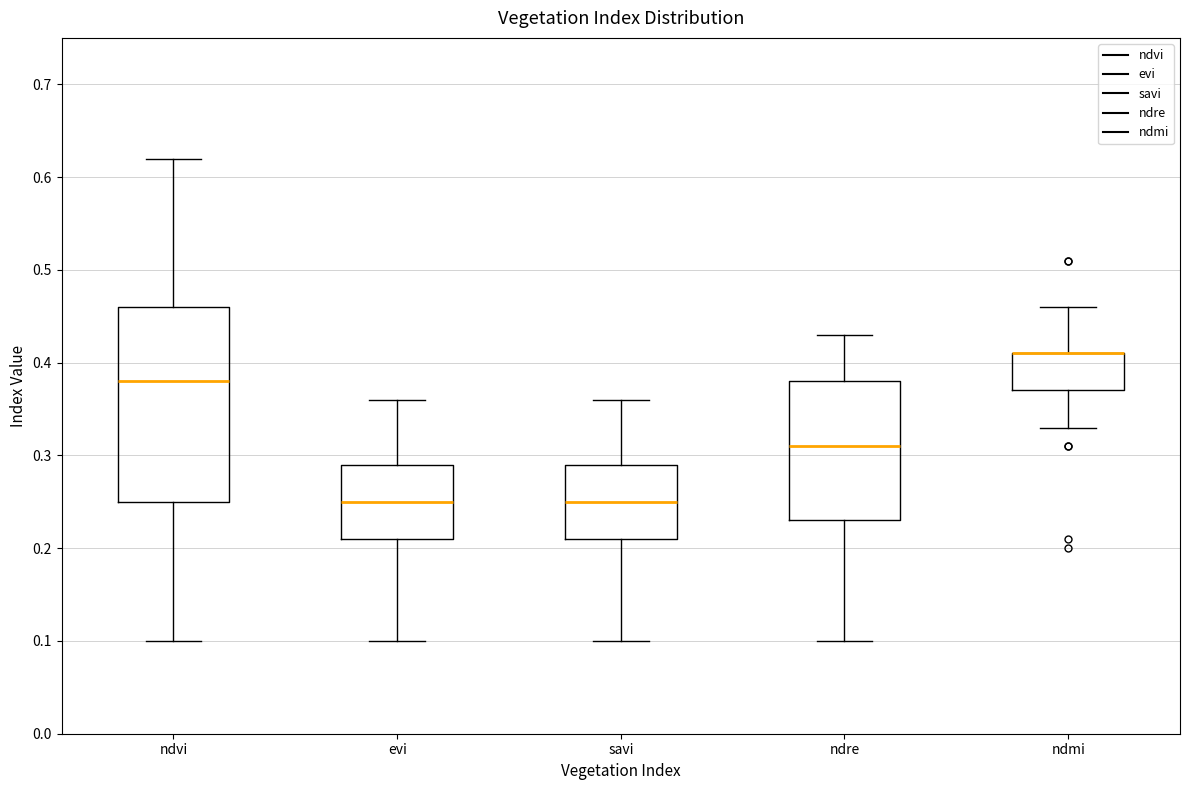

Reading left to right, transcribe this box plot: for each box, give where its median line is, the range the box spans, and where its two whiskers end, as read against the y-axis. The values are not printed on the chart, so give them approximately, as read against the axis.

ndvi: median 0.38, box 0.25 to 0.46, whiskers 0.10 to 0.62
evi: median 0.25, box 0.21 to 0.29, whiskers 0.10 to 0.36
savi: median 0.25, box 0.21 to 0.29, whiskers 0.10 to 0.36
ndre: median 0.31, box 0.23 to 0.38, whiskers 0.10 to 0.43
ndmi: median 0.41 (drawn on the box's upper edge), box 0.37 to 0.41, whiskers 0.33 to 0.46